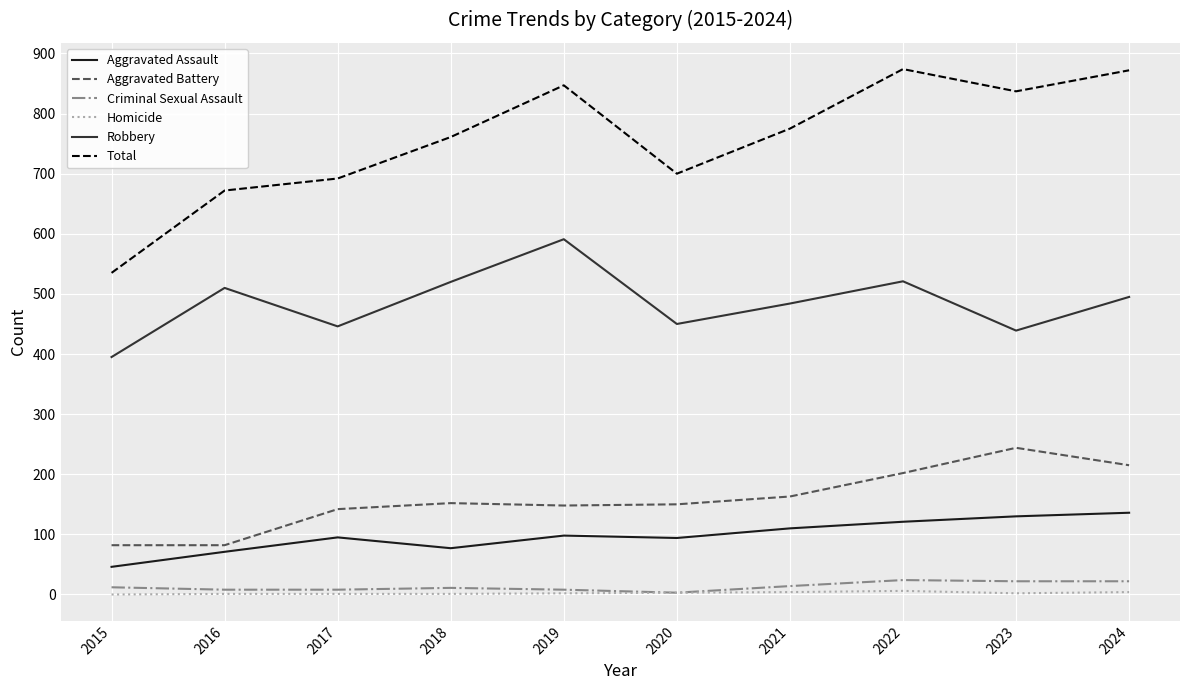

List the series in order of their peak value, highest first.

Total, Robbery, Aggravated Battery, Aggravated Assault, Criminal Sexual Assault, Homicide